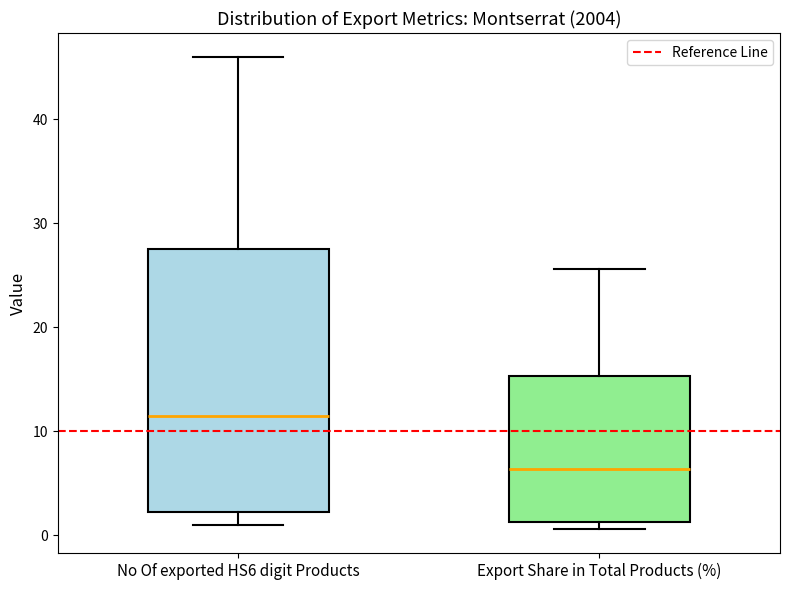

Reading left to right, read every box against the y-axis: the position of its median line, the range the box covers, and the ends of its whiskers. The values are not printed on the chart, so give them approximately, as read against the axis.

No Of exported HS6 digit Products: median 12, box 2 to 28, whiskers 1 to 46
Export Share in Total Products (%): median 6, box 1 to 15, whiskers 1 (just below the box's lower edge) to 26